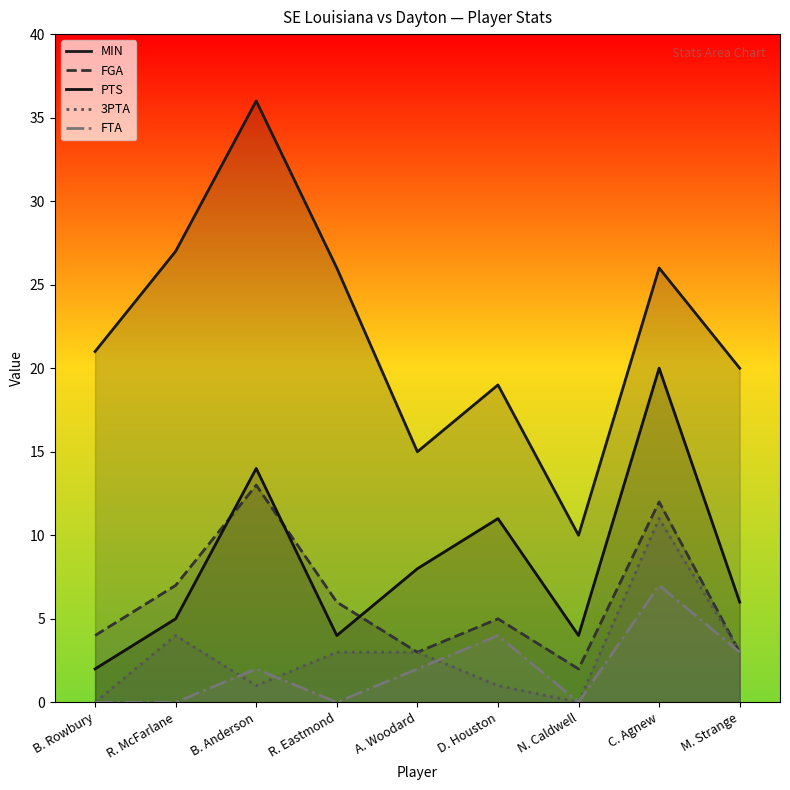

At which label does FTA reach its minimum?

B. Rowbury